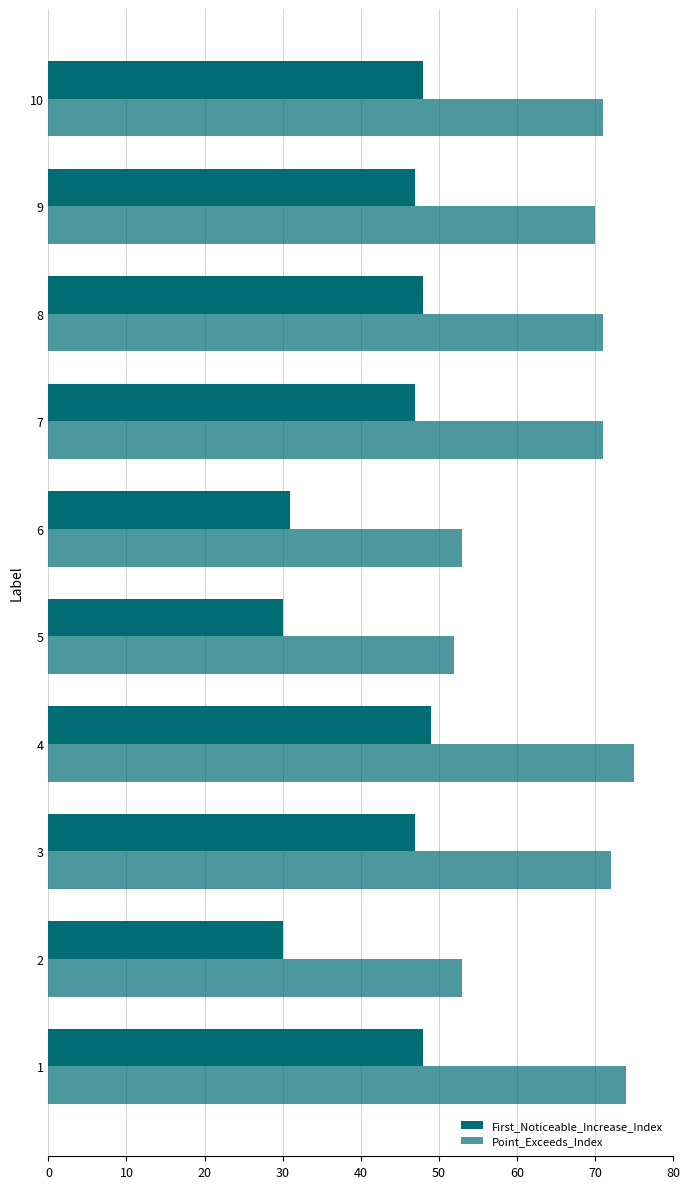

List the series in order of their overall mean, highest first.

Point_Exceeds_Index, First_Noticeable_Increase_Index